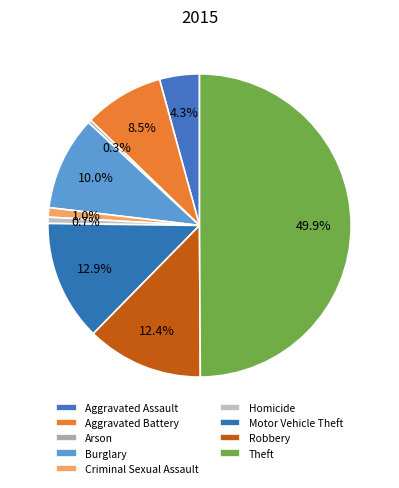

Rank the categories by value from highest to lowest.

Theft, Motor Vehicle Theft, Robbery, Burglary, Aggravated Battery, Aggravated Assault, Criminal Sexual Assault, Homicide, Arson